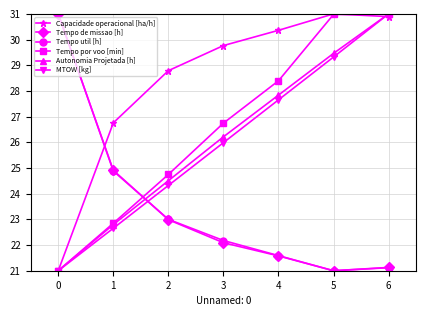

Reading right to left, transcribe all the data shown in this chart.

Capacidade operacional [ha/h]: 6=30.9	5=31.0	4=30.4	3=29.8	2=28.8	1=26.8	0=21.0
Tempo de missao [h]: 6=21.1	5=21.0	4=21.6	3=22.1	2=23.0	1=24.9	0=31.0
Tempo util [h]: 6=21.1	5=21.0	4=21.6	3=22.2	2=23.0	1=24.9	0=31.0
Tempo por voo [min]: 6=31.0	5=31.0	4=28.4	3=26.7	2=24.7	1=22.8	0=21.0
Autonomia Projetada [h]: 6=31.0	5=29.5	4=27.8	3=26.2	2=24.5	1=22.8	0=21.0
MTOW [kg]: 6=31.0	5=29.3	4=27.7	3=26.0	2=24.3	1=22.7	0=21.0